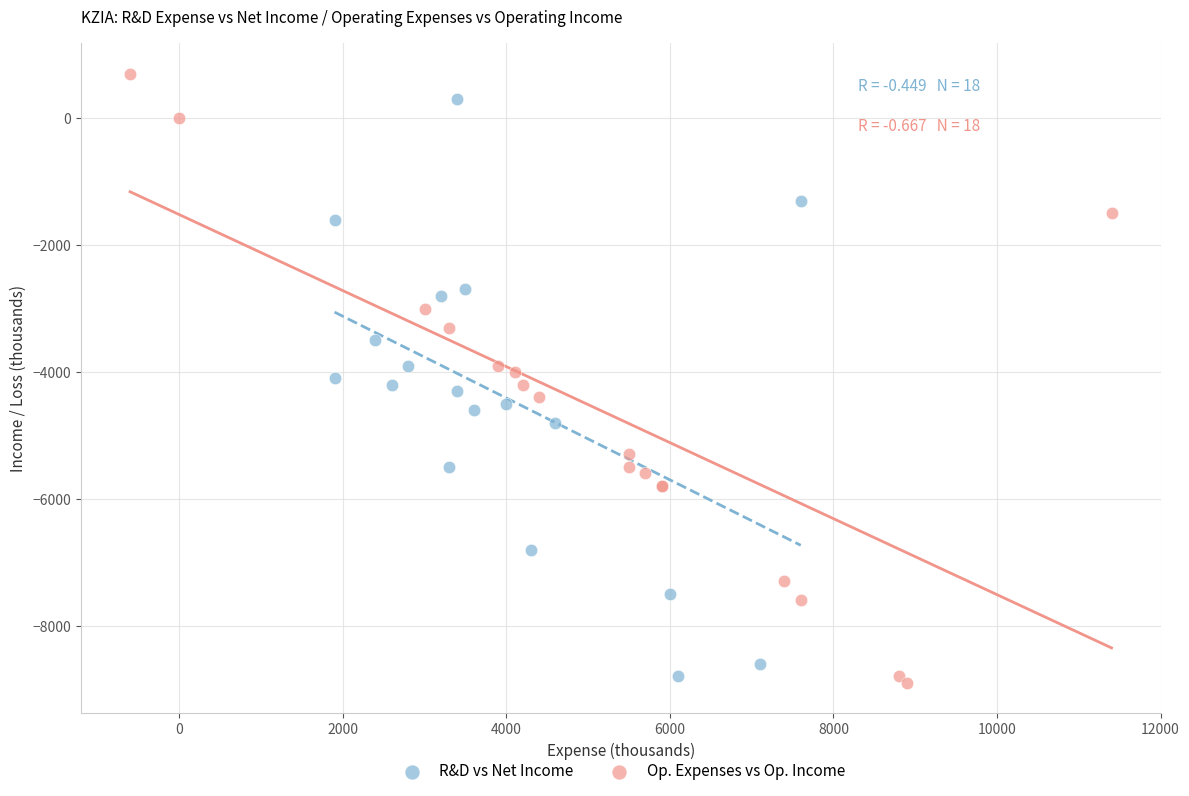

Which series contains the highest Y value?

Op. Expenses vs Op. Income